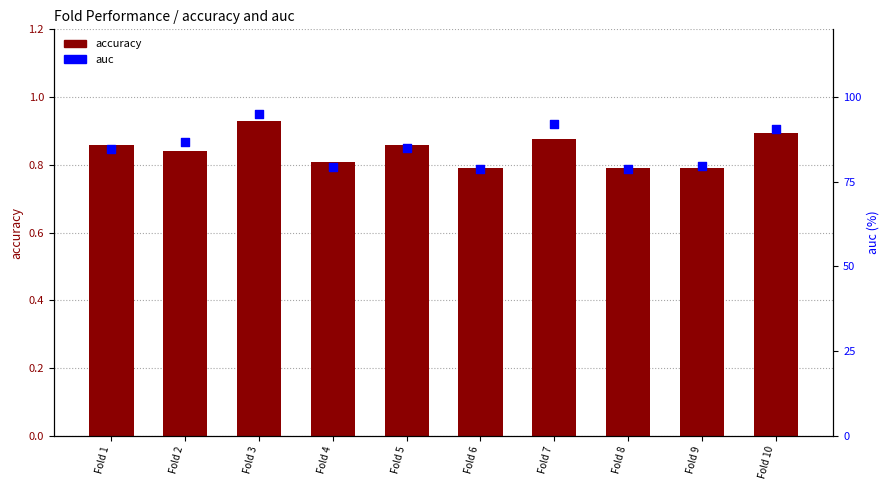

Is the value of accuracy at Fold 6 greater than the value of auc at Fold 7?

No